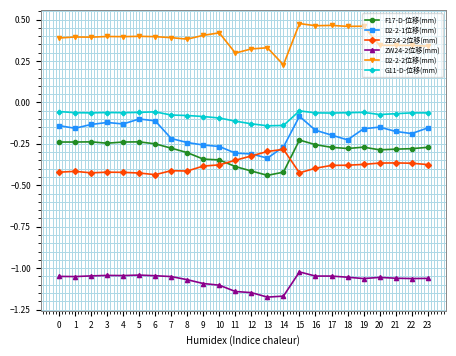

Rank the series at 17 from highest to lowest value.

D2-2-2位移(mm), G11-D-位移(mm), D2-2-1位移(mm), F17-D-位移(mm), ZE24-2位移(mm), ZW24-2位移(mm)